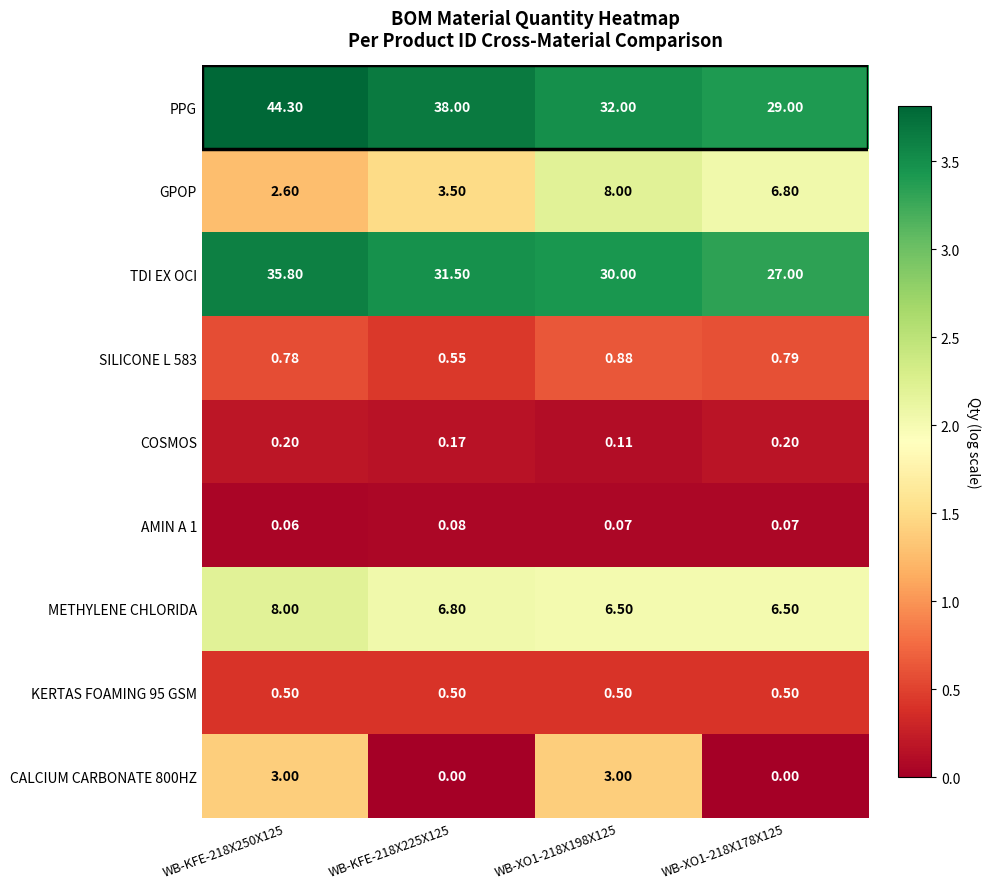

Between WB-KFE-218X250X125 and WB-KFE-218X225X125, which series saw the biggest shift?

PPG